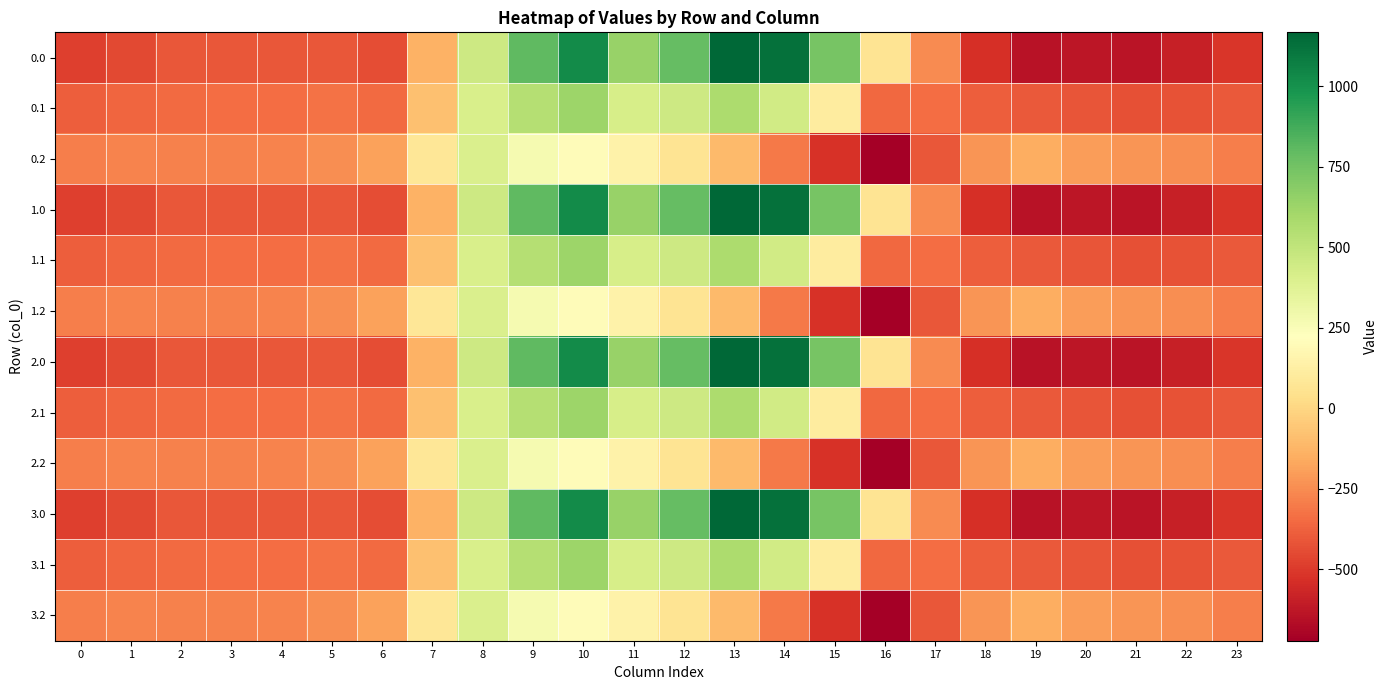

At how many categories does at least one series exceed 799?

4